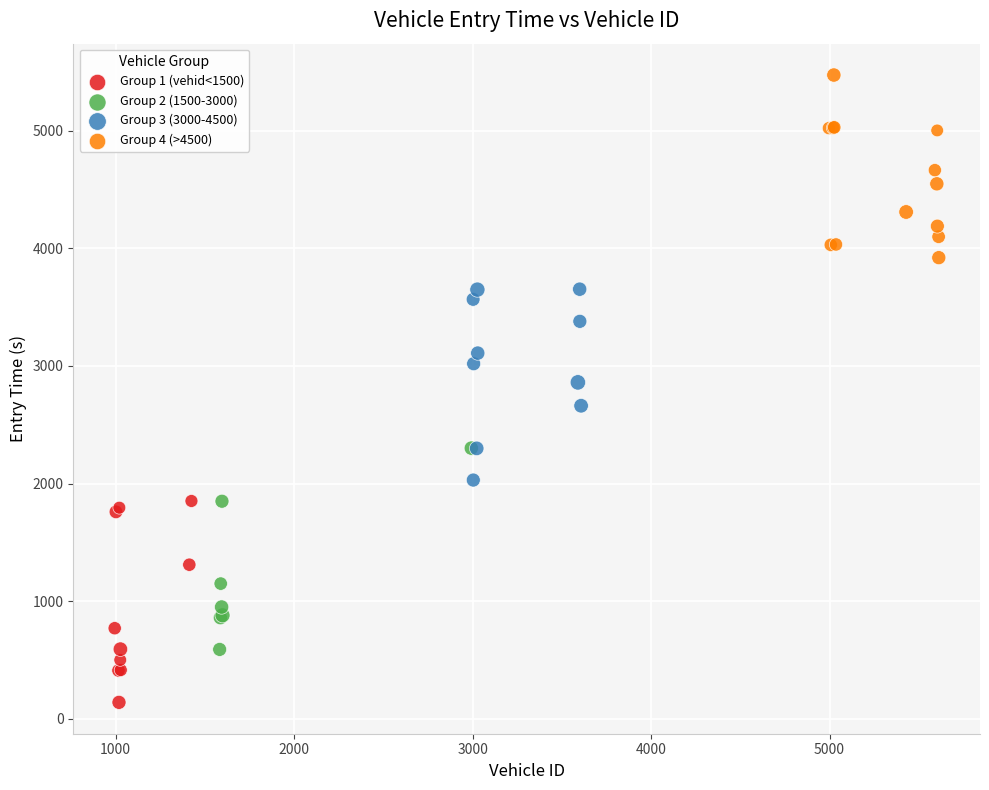

Which series reaches the maximum Y coordinate?

Group 4 (>4500)